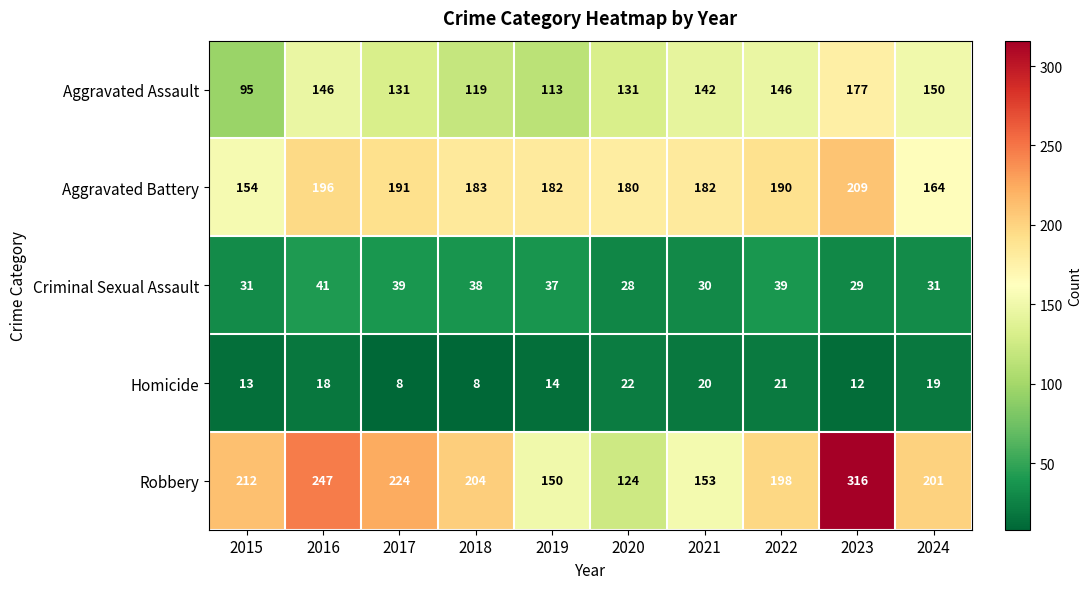

The Homicide series shows 5 at 2015. True or false?

False